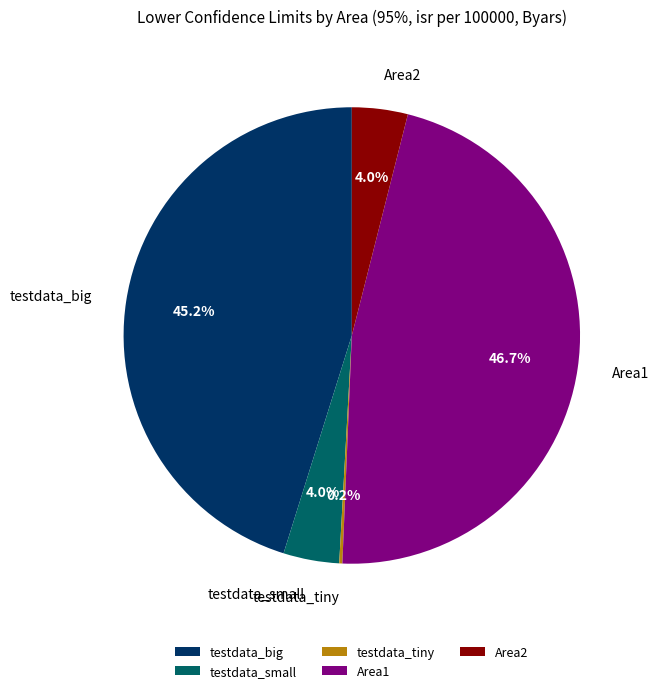

Between Area2 and Area1, which is larger?

Area1